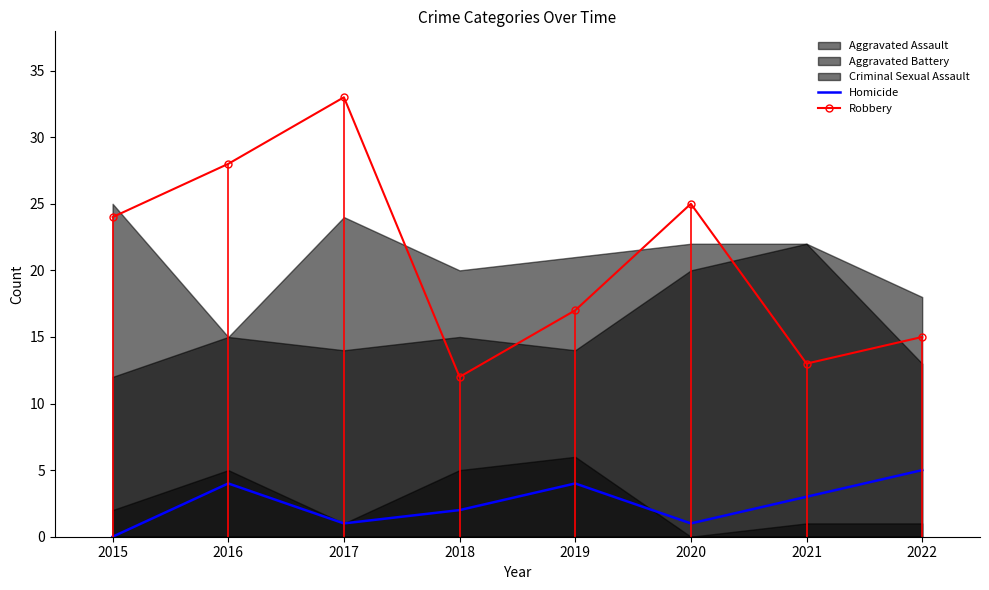

The value of Robbery at 2019 is 26. True or false?

False